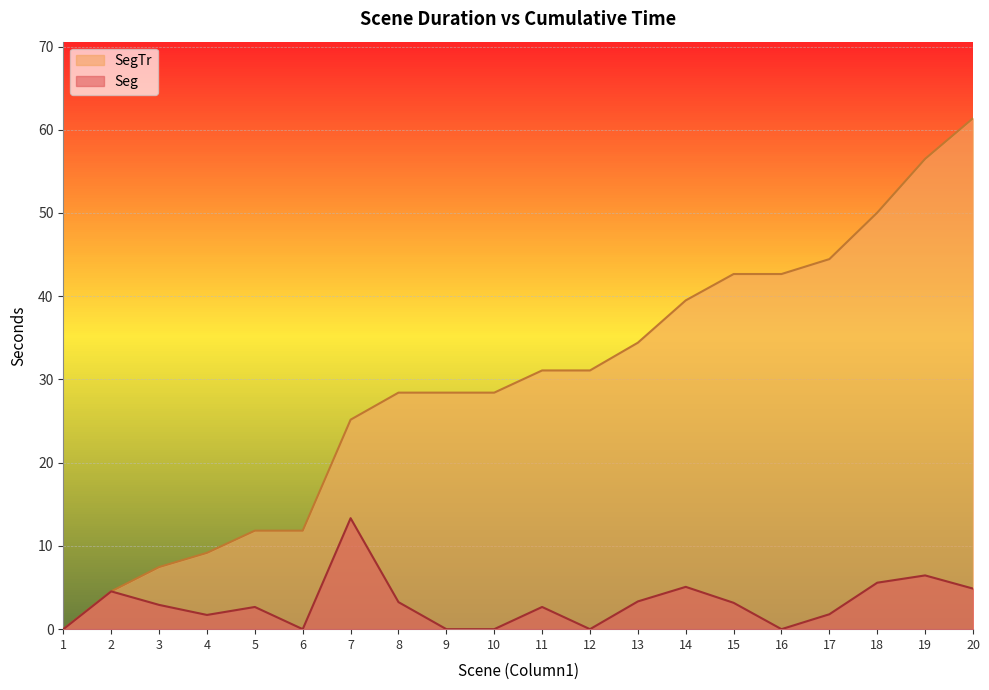

True or false: SegTr and Seg intersect in this chart.

False